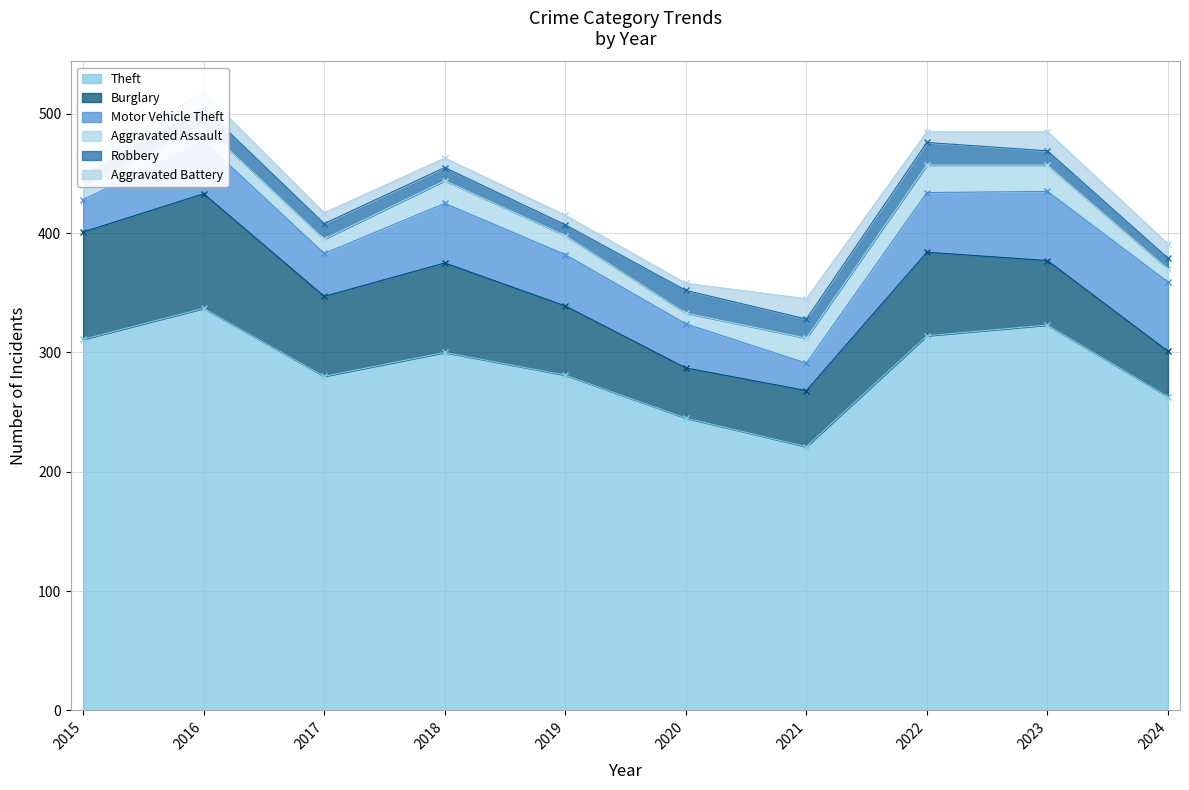

True or false: Robbery and Theft intersect in this chart.

False